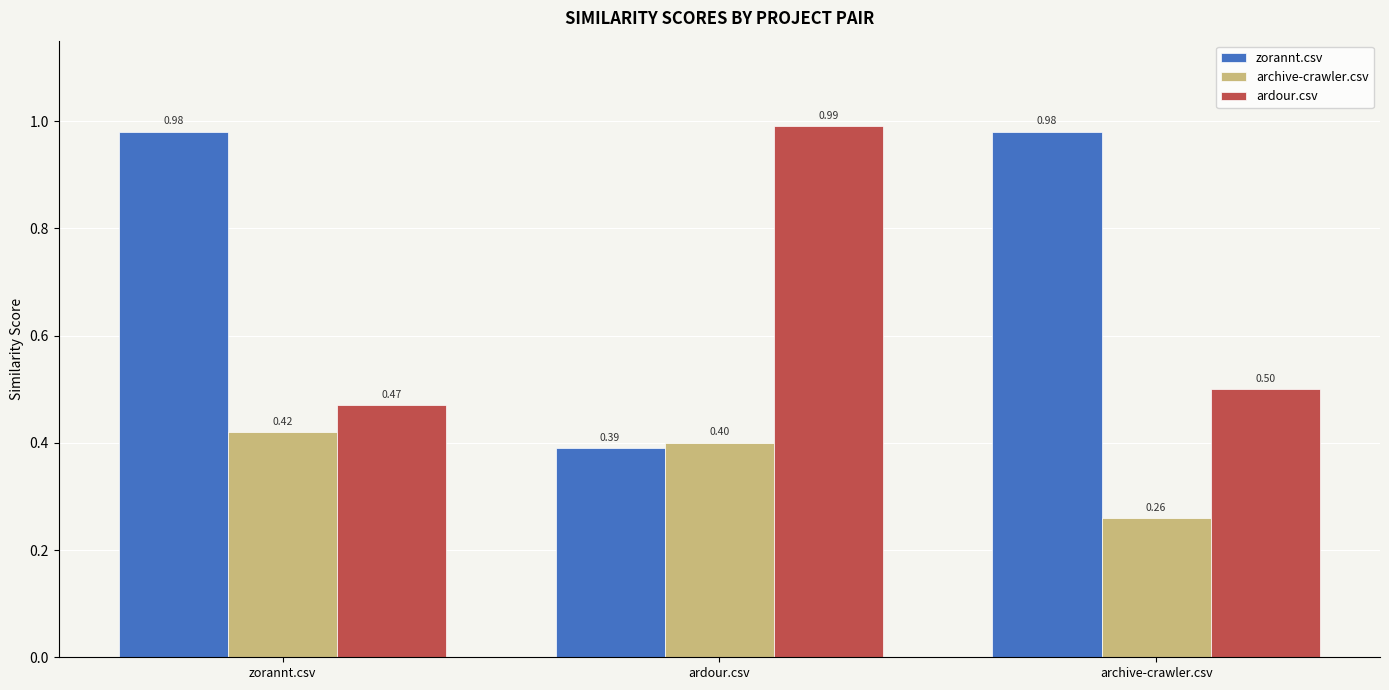

Which series has the largest total across all categories?

zorannt.csv